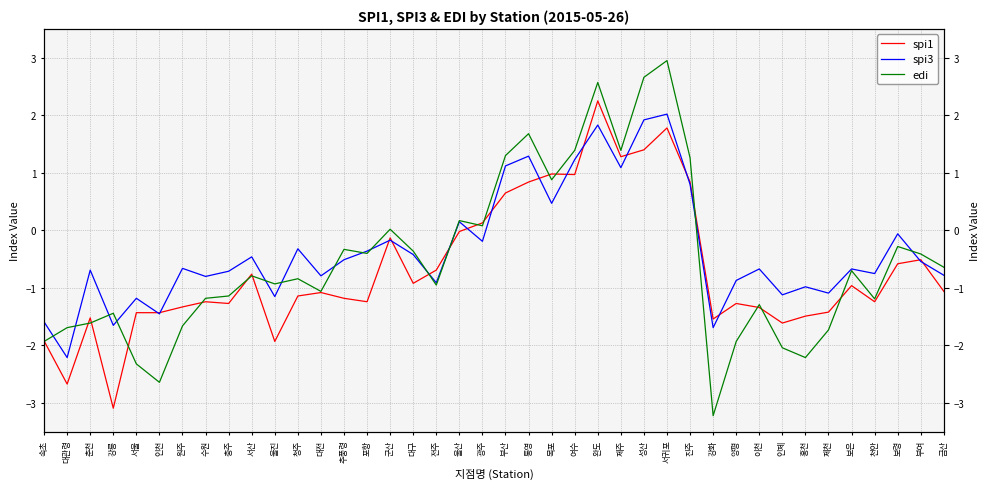

At which category does spi1 reach its first local peak?

춘천